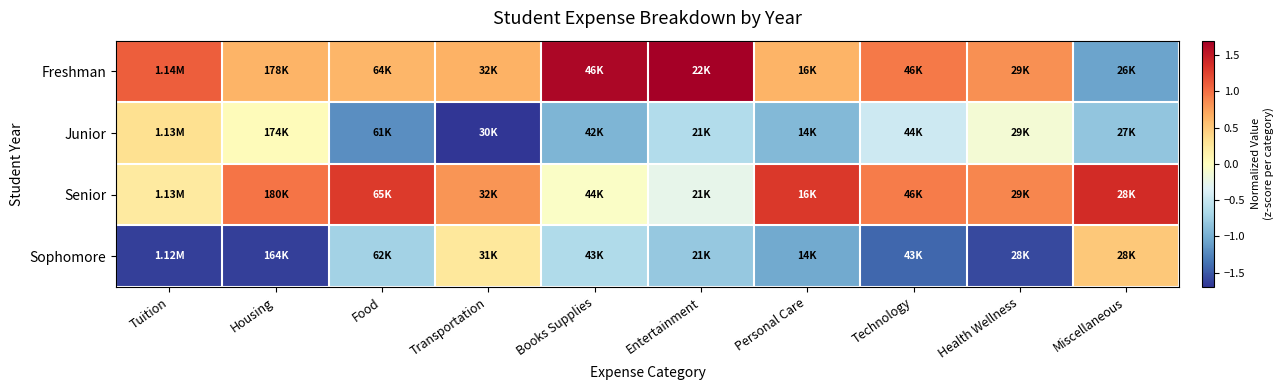

Which has a higher value, Miscellaneous or Tuition?

Tuition